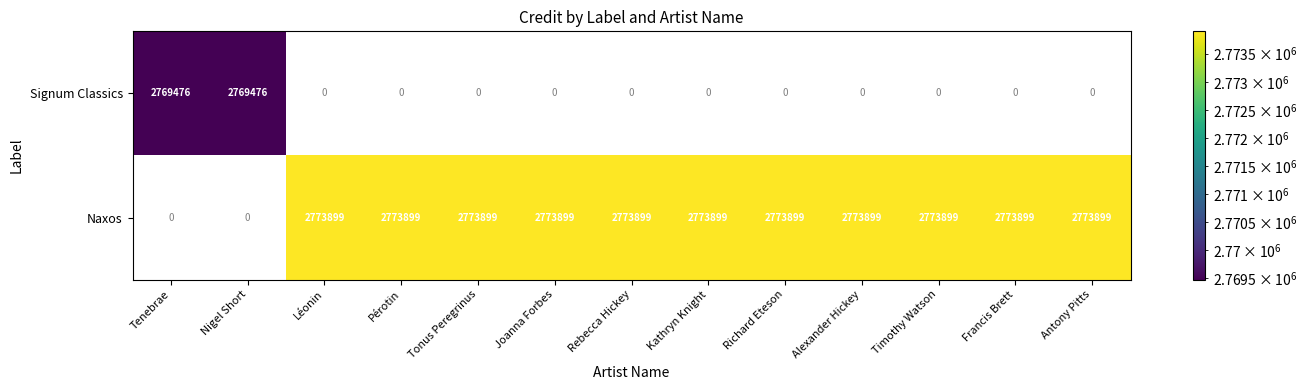

True or false: Naxos has a value of 4899795 at Timothy Watson.

False